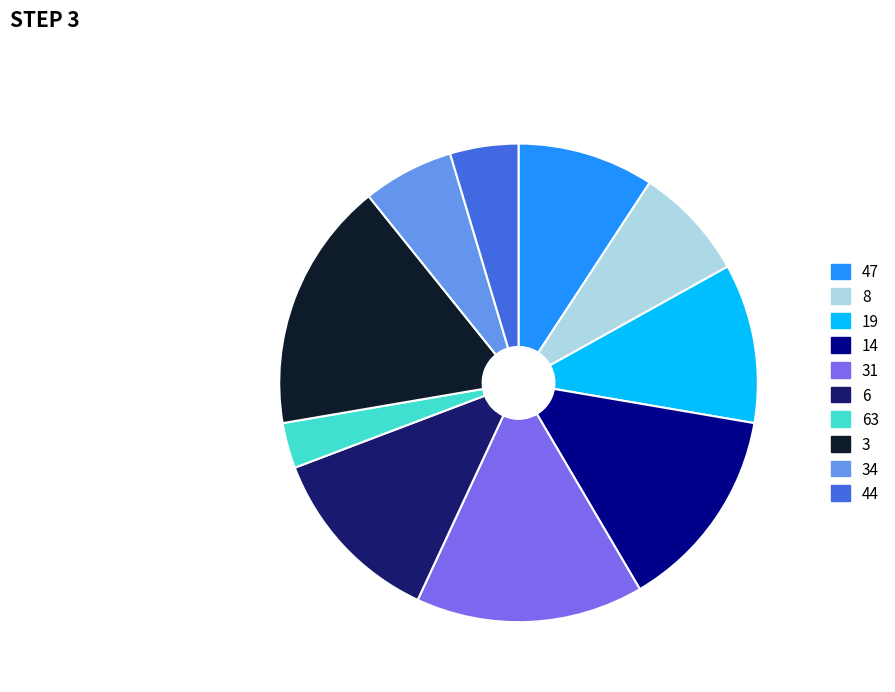

What is the smallest slice in the pie chart?

63